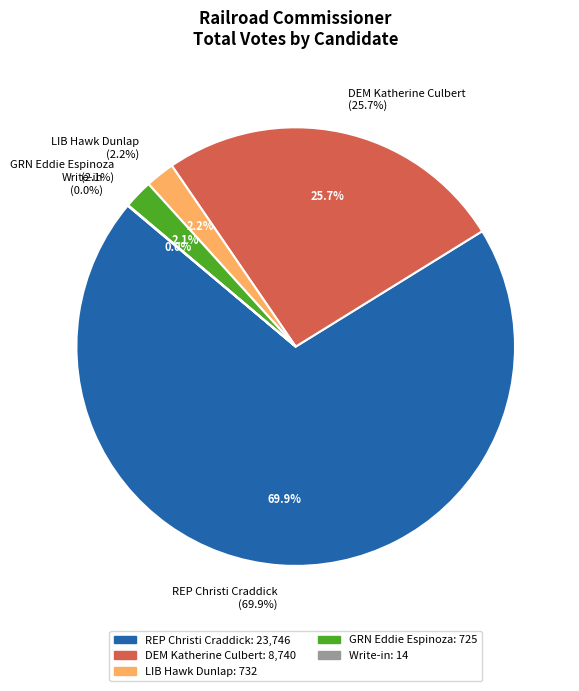

Between LIB Hawk Dunlap and REP Christi Craddick, which is larger?

REP Christi Craddick